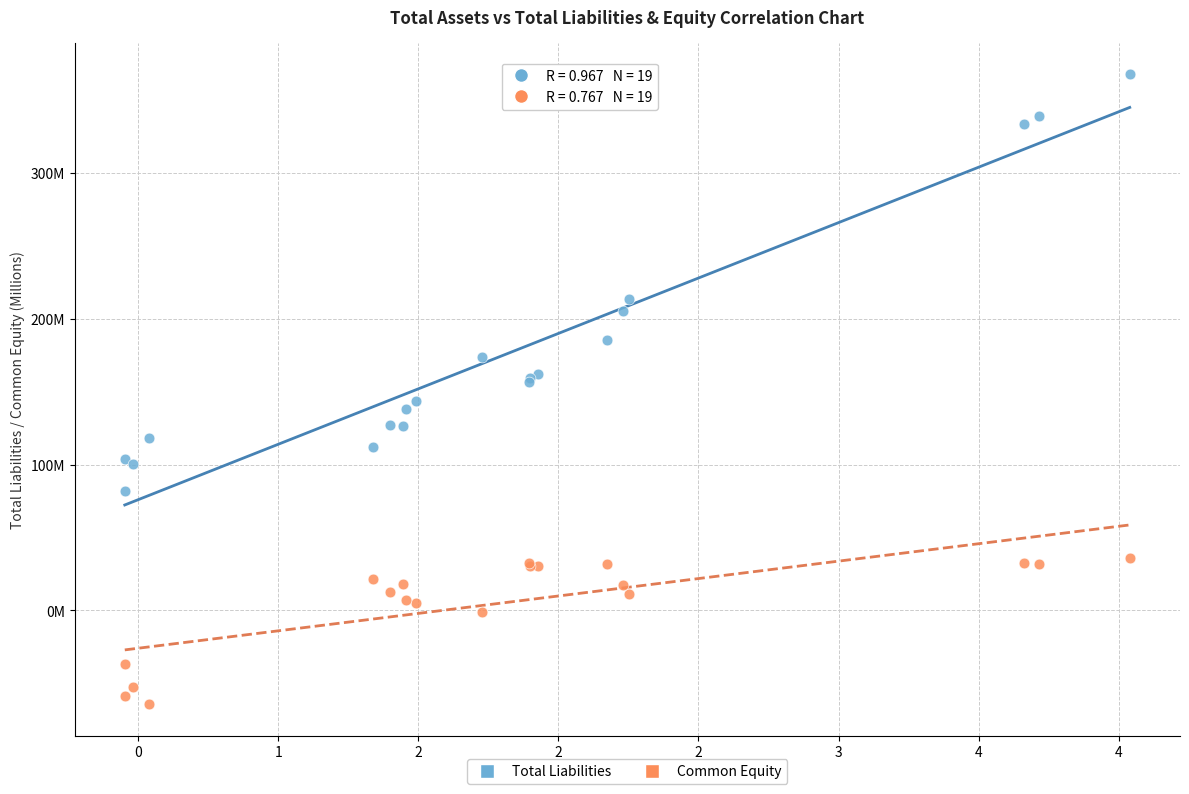

What are all the series names shown in the legend?

Total Liabilities, Common Equity